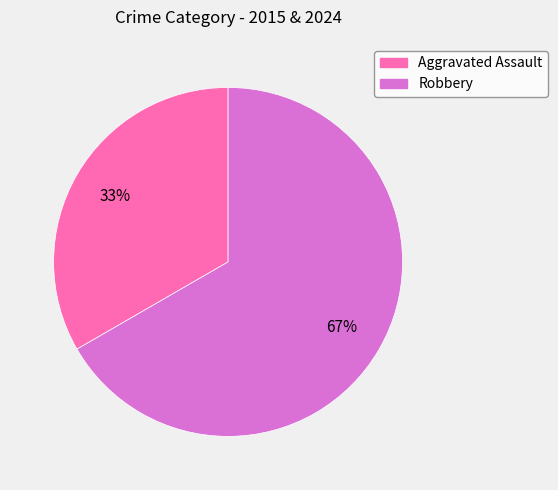

Is the sum of Aggravated Assault and Robbery greater than half?

Yes